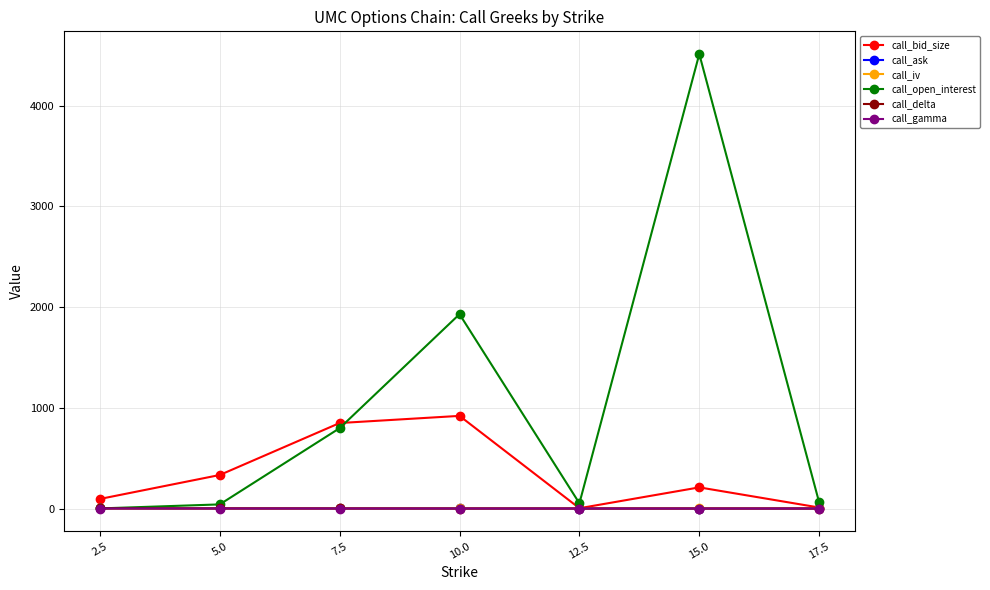

Which category has the lowest value in the call_open_interest series?

2.5